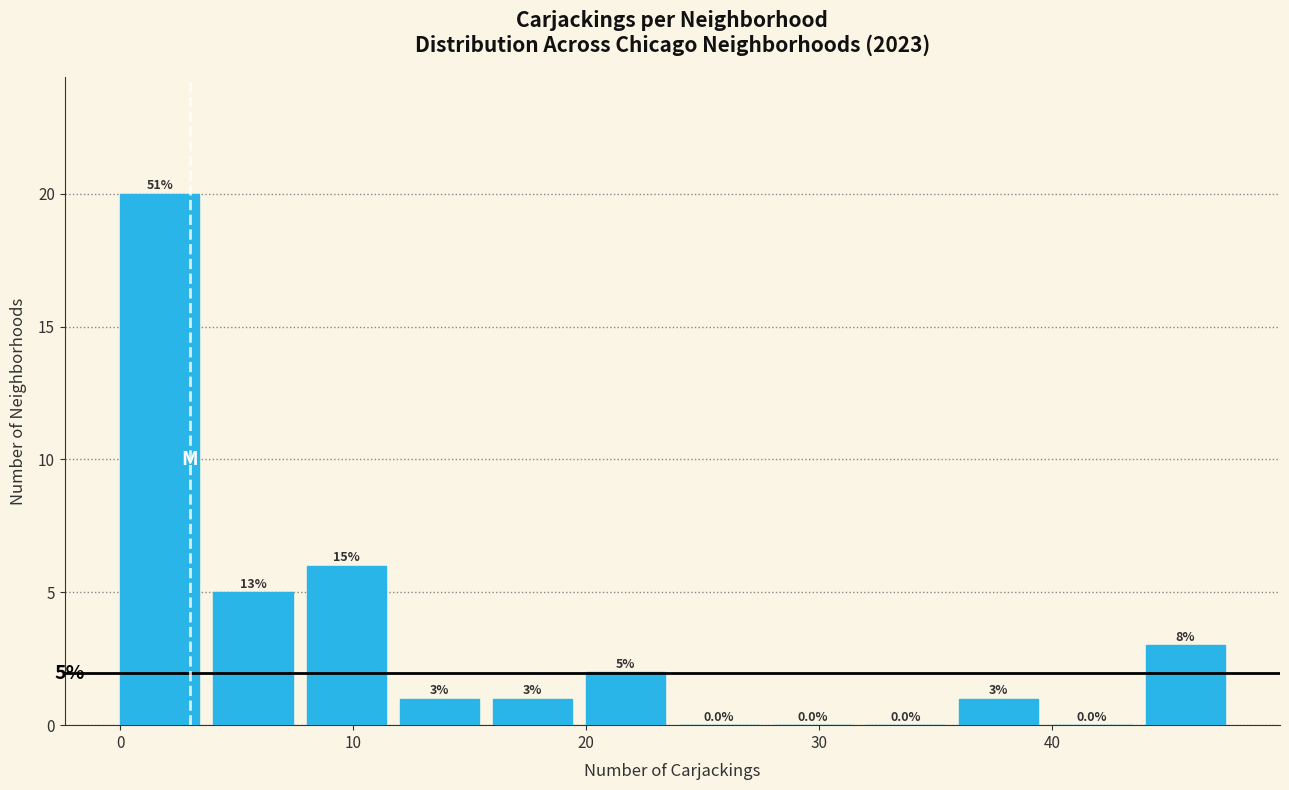

Over which range of the x-axis is the bar tallest?

0 to 4